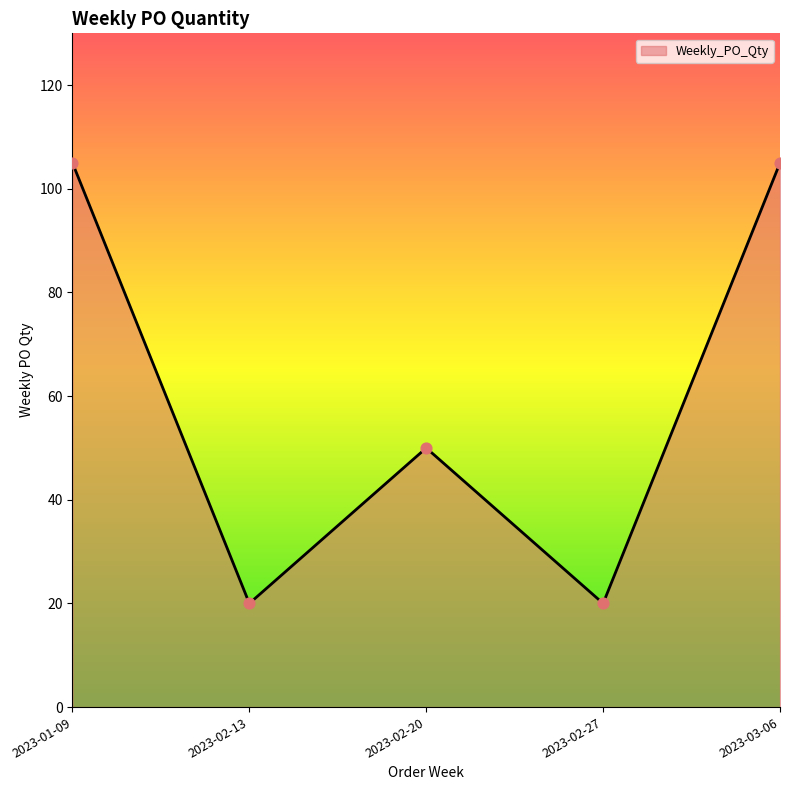

Between 2023-02-20 and 2023-03-06, which is larger?

2023-03-06